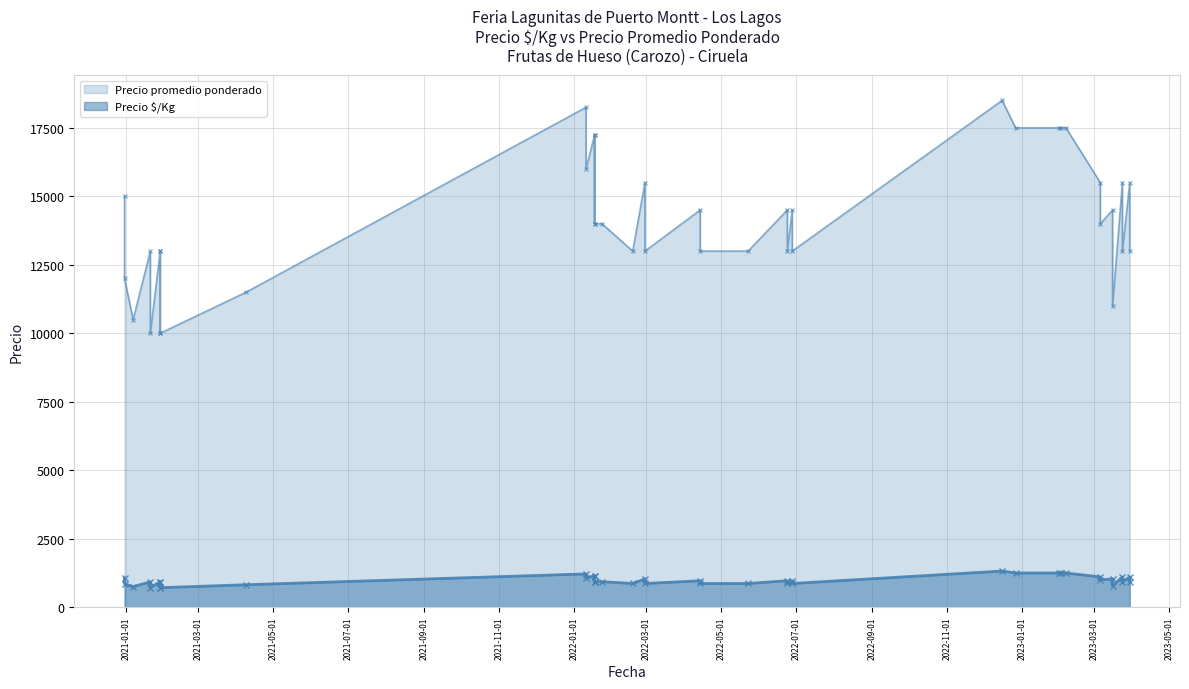

What is the value of the Precio $/Kg point at the 14th from the left?

967